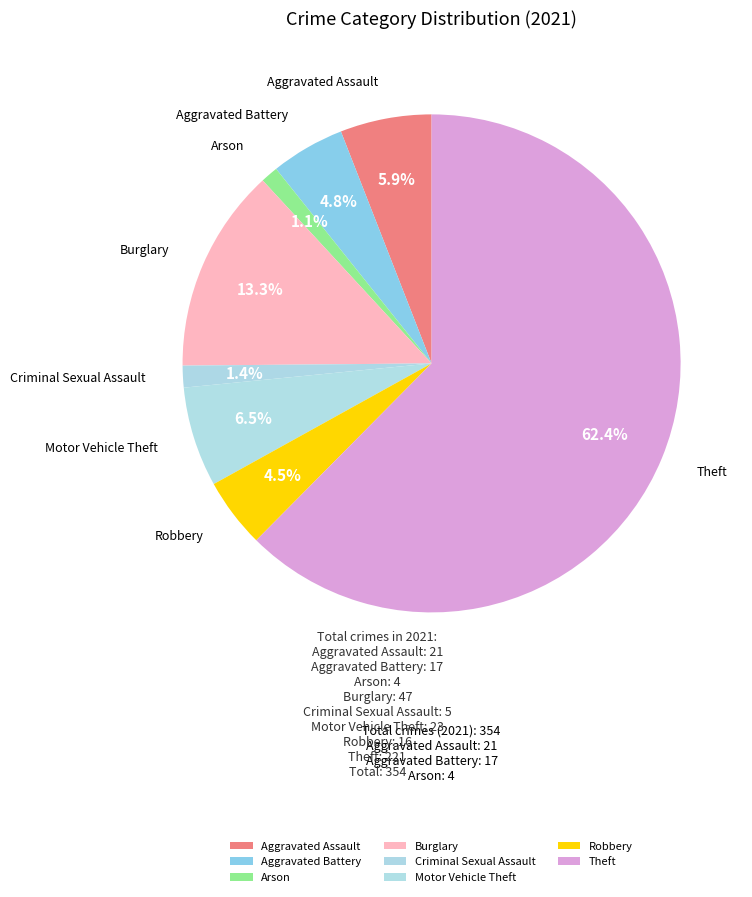

What portion of the pie excludes Criminal Sexual Assault?

98.6%